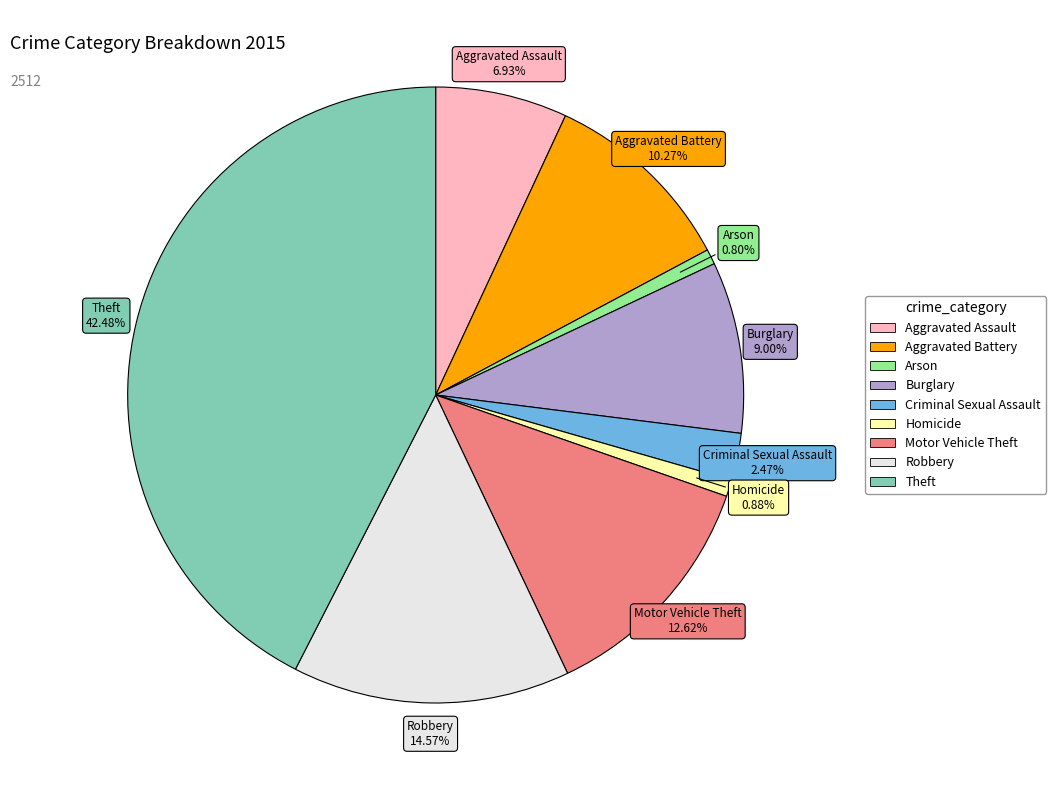

To the nearest percent, what is the average slice percentage?

11%